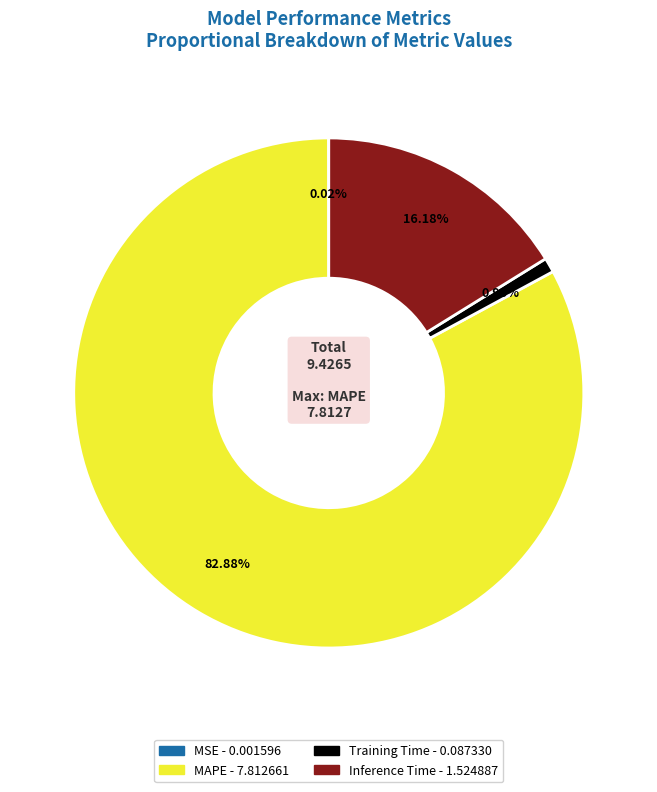

Which slice is the largest?

MAPE